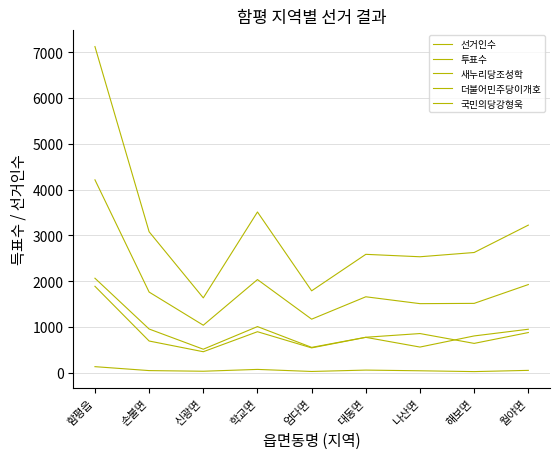

How many lines are shown in the chart?

5